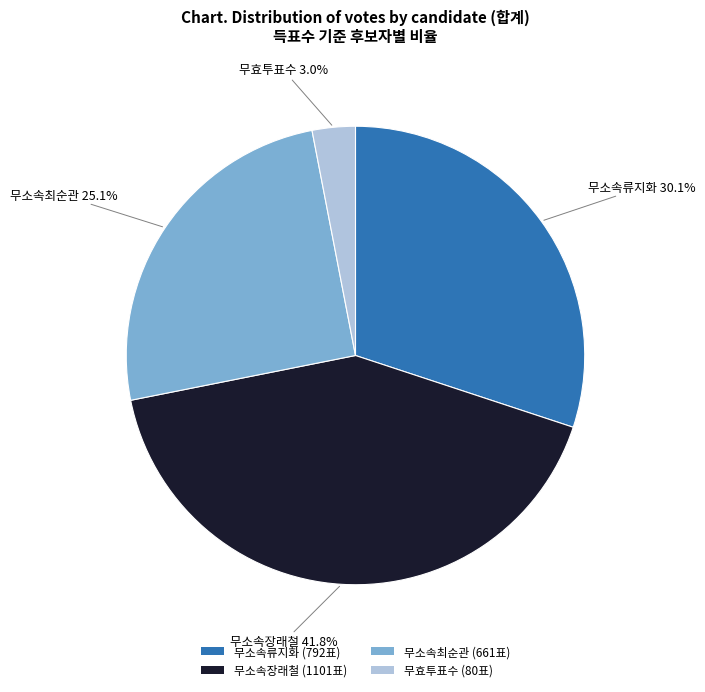

Does 무소속장래철 represent more than half of the total?

No